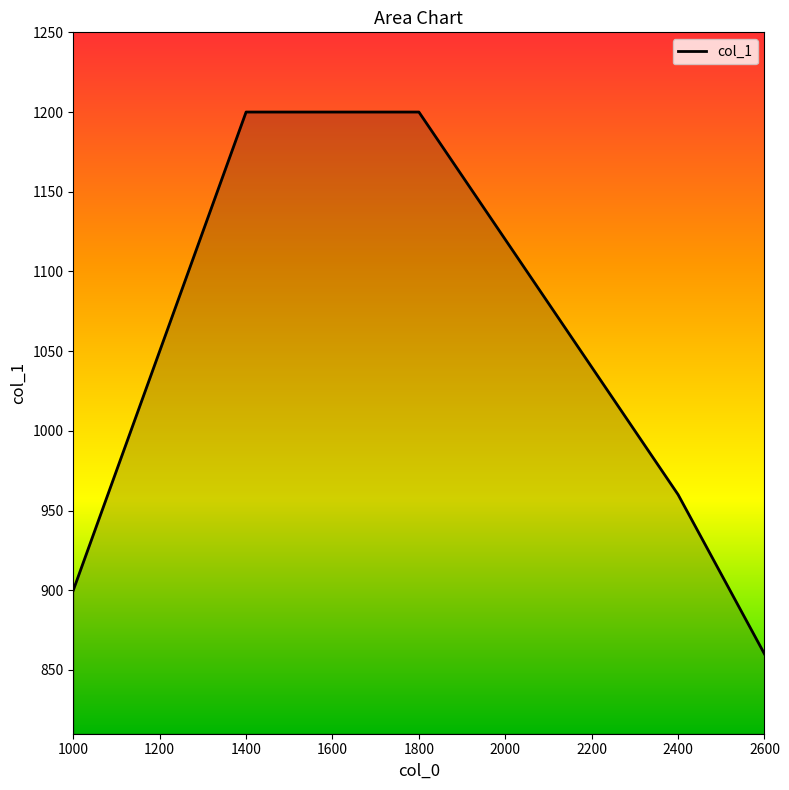

Reading left to right, transcribe all the data shown in this chart.

900	975	1050	1125	1200	1200	1200	1200	1200	1160	1120	1080	1040	1000	960	910	860